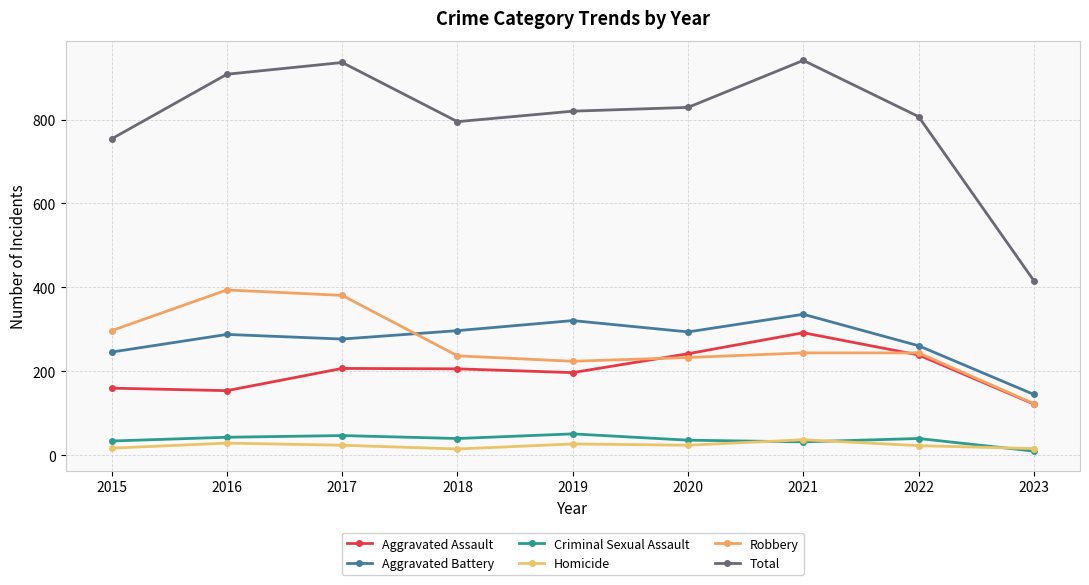

True or false: Total and Homicide cross at least once.

False